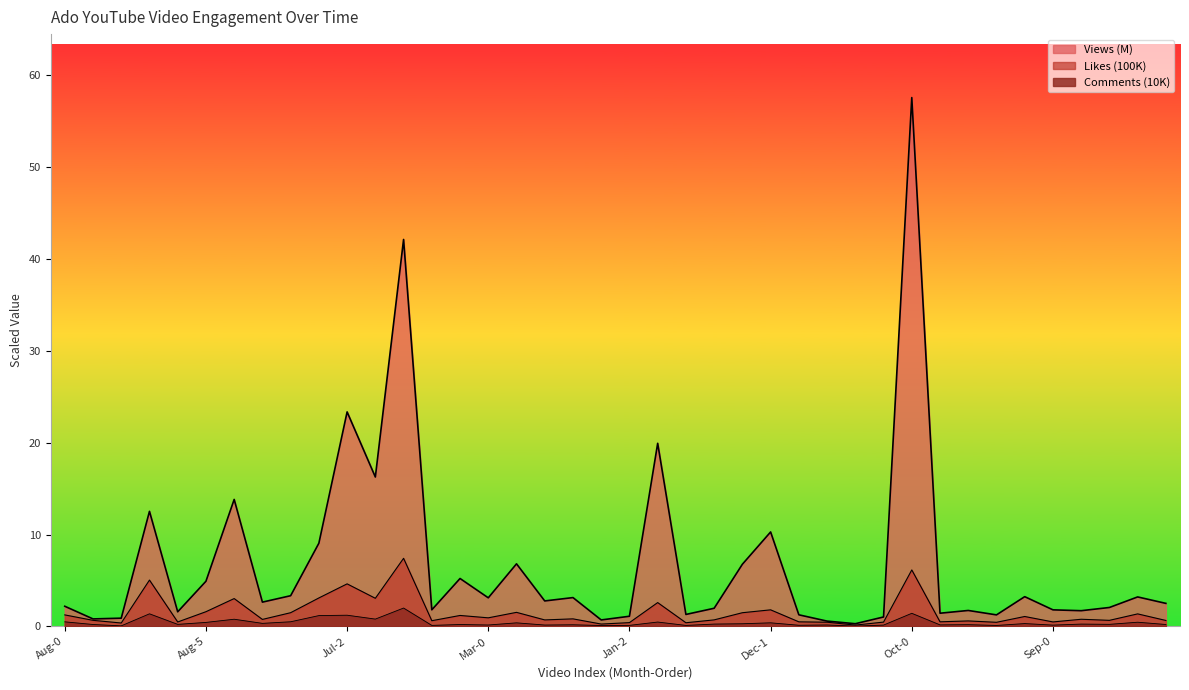

True or false: CommentCount and Views cross at least once.

False